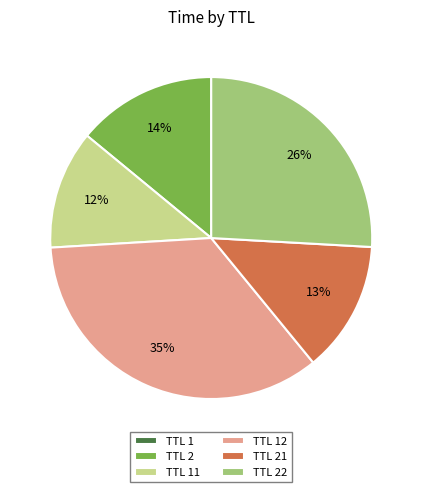

To the nearest percent, what is the difference between the largest and smallest slice percentages?

35%